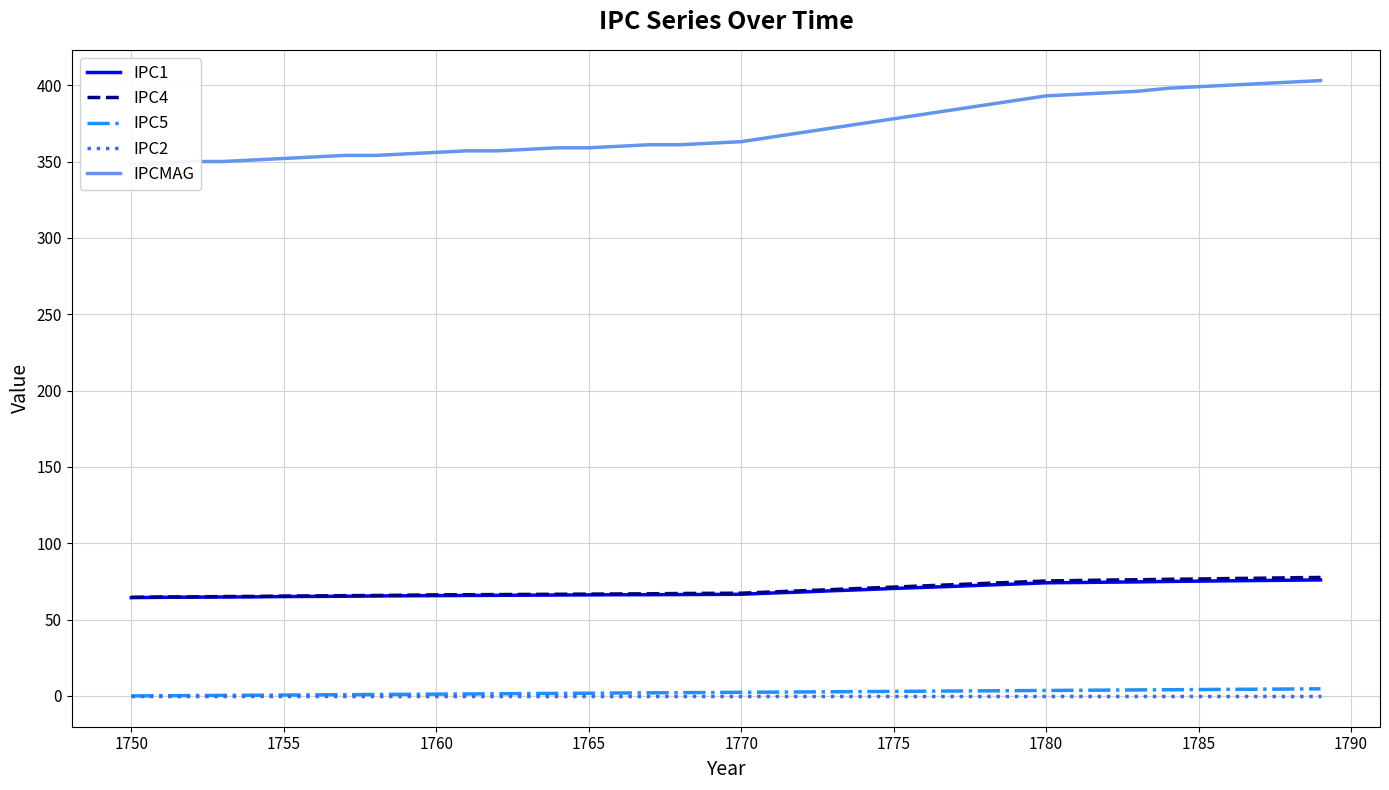

What is the maximum value for IPC1?

76.0